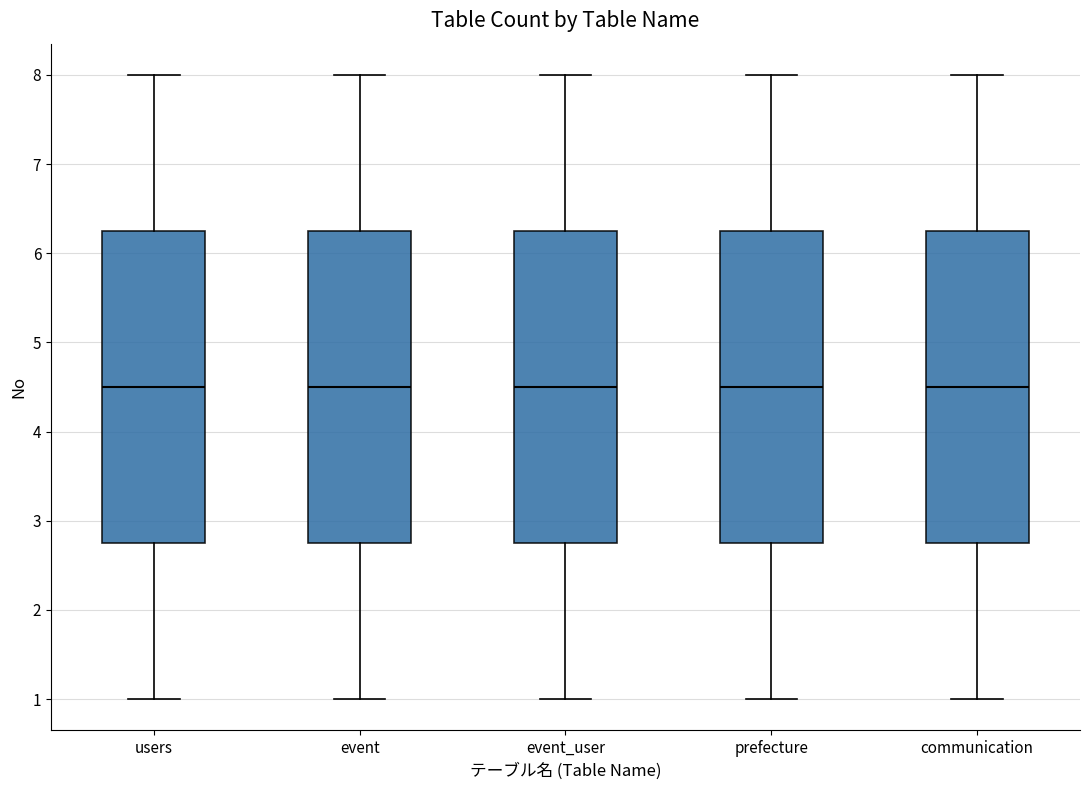

Reading left to right, transcribe this box plot: for each box, give where its median line is, the range the box spans, and where its two whiskers end, as read against the y-axis. The values are not printed on the chart, so give them approximately, as read against the axis.

users: median 4.5, box 2.8 to 6.3, whiskers 1.0 to 8.0
event: median 4.5, box 2.8 to 6.3, whiskers 1.0 to 8.0
event_user: median 4.5, box 2.8 to 6.3, whiskers 1.0 to 8.0
prefecture: median 4.5, box 2.8 to 6.3, whiskers 1.0 to 8.0
communication: median 4.5, box 2.8 to 6.3, whiskers 1.0 to 8.0